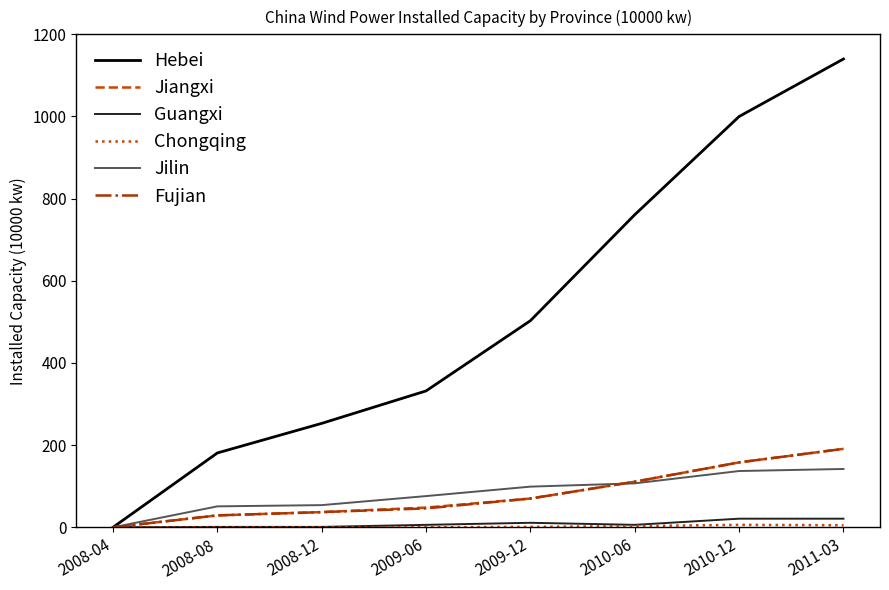

Which series has the largest range (max minus min)?

Hebei